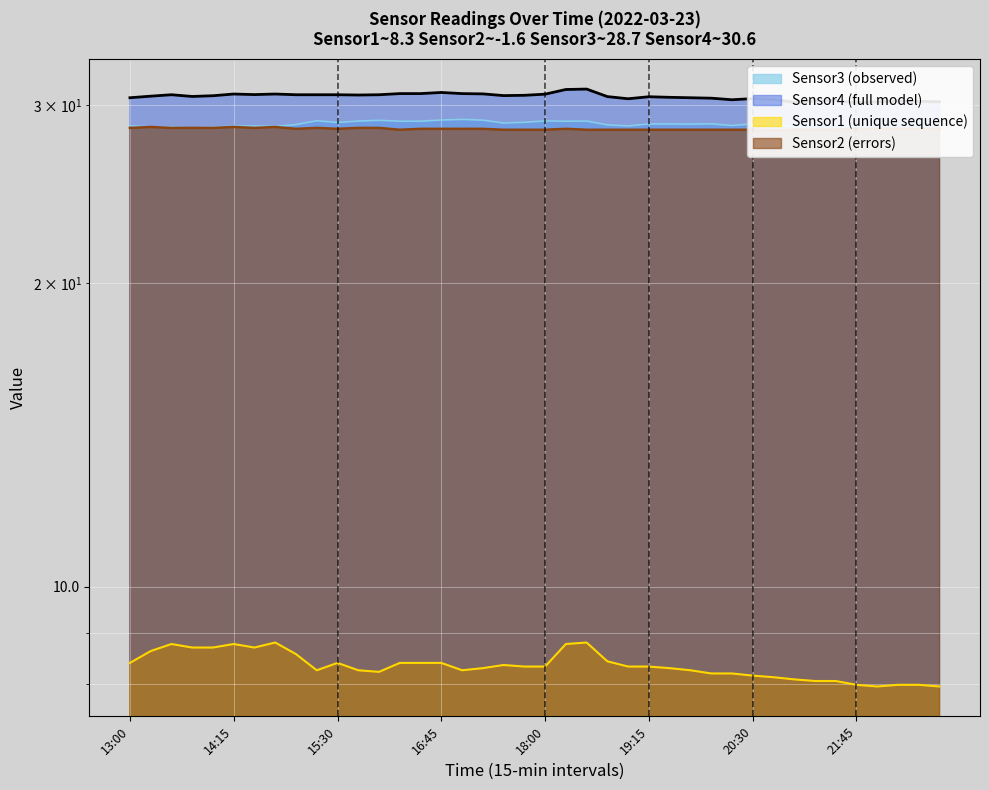

At which label is Sensor1 closest to 8?

21:45